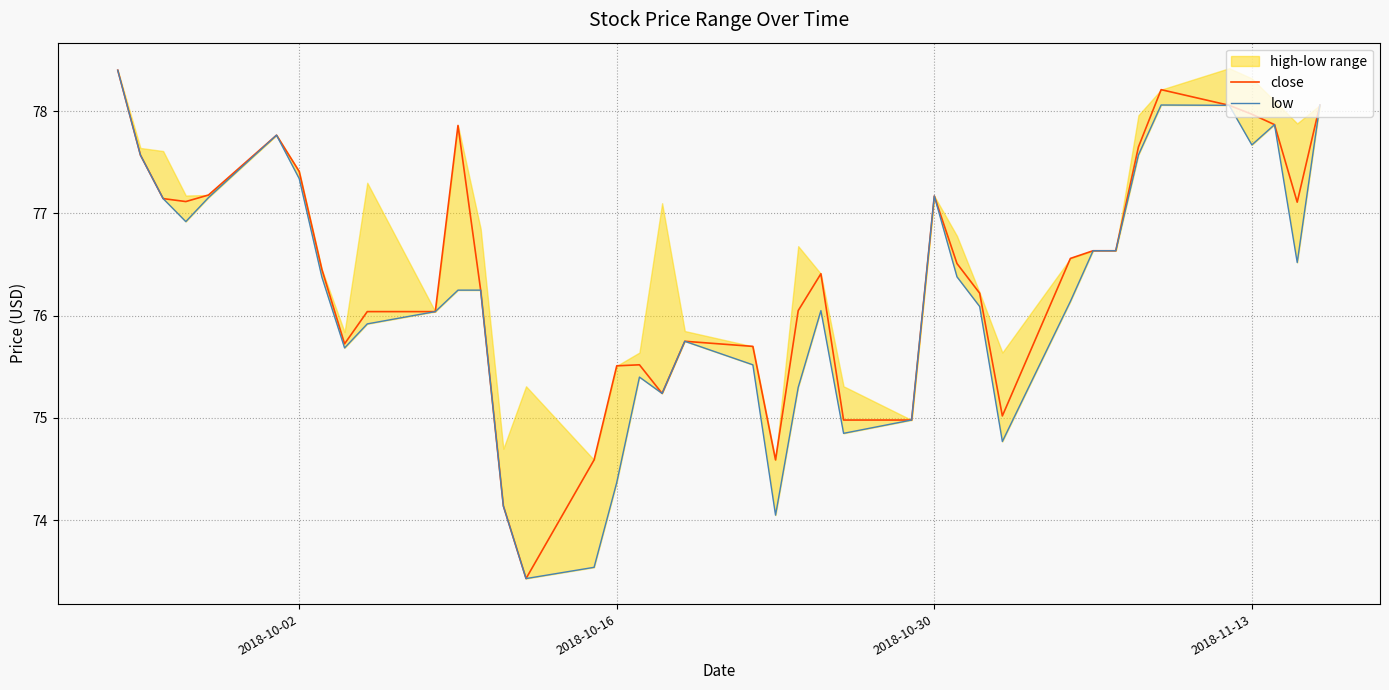

Does the chart have visible grid lines?

Yes